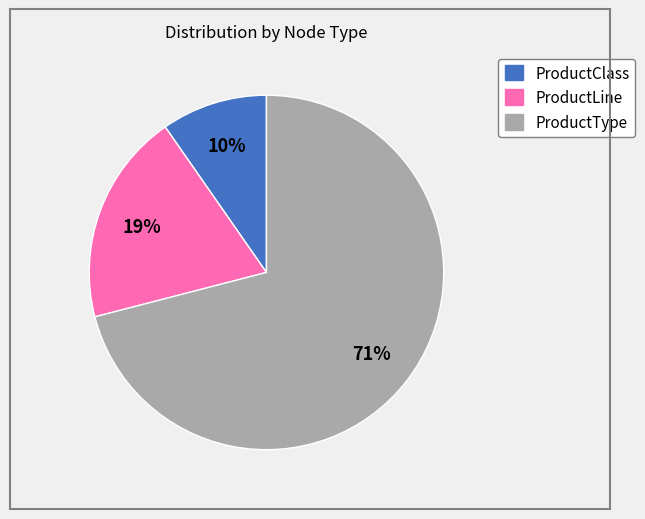

Is the sum of ProductType and ProductLine greater than half?

Yes